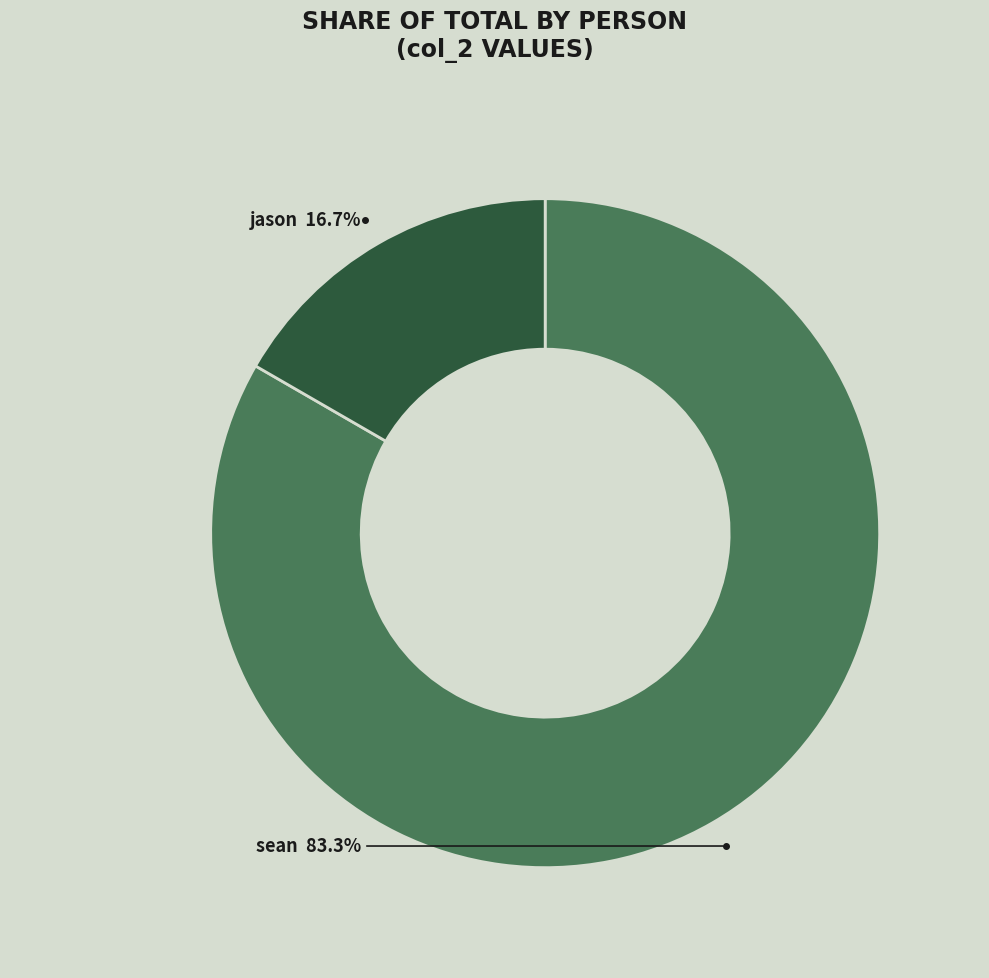

Approximately how many times larger is the value at sean compared to jason?

5.0